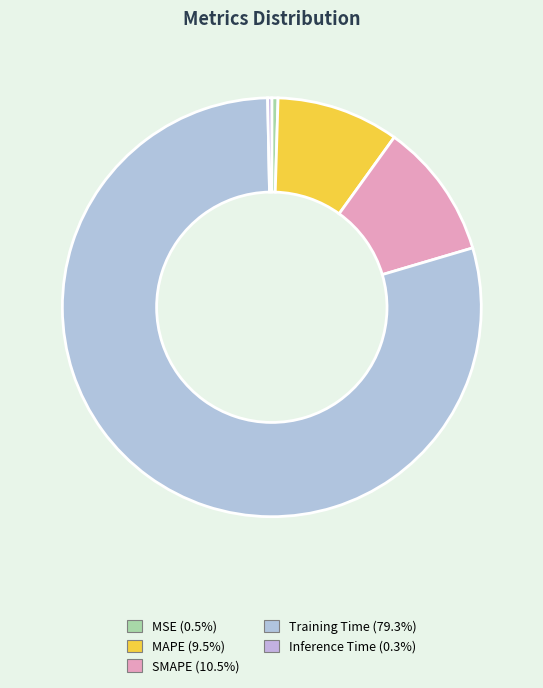

How many slices are in this pie chart?

5